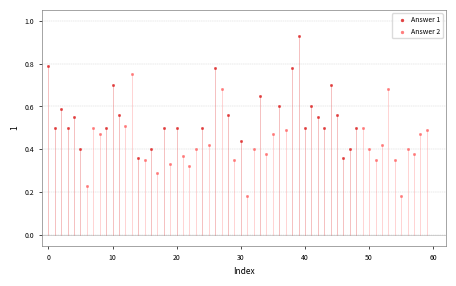

What are all the series names shown in the legend?

Answer 1, Answer 2